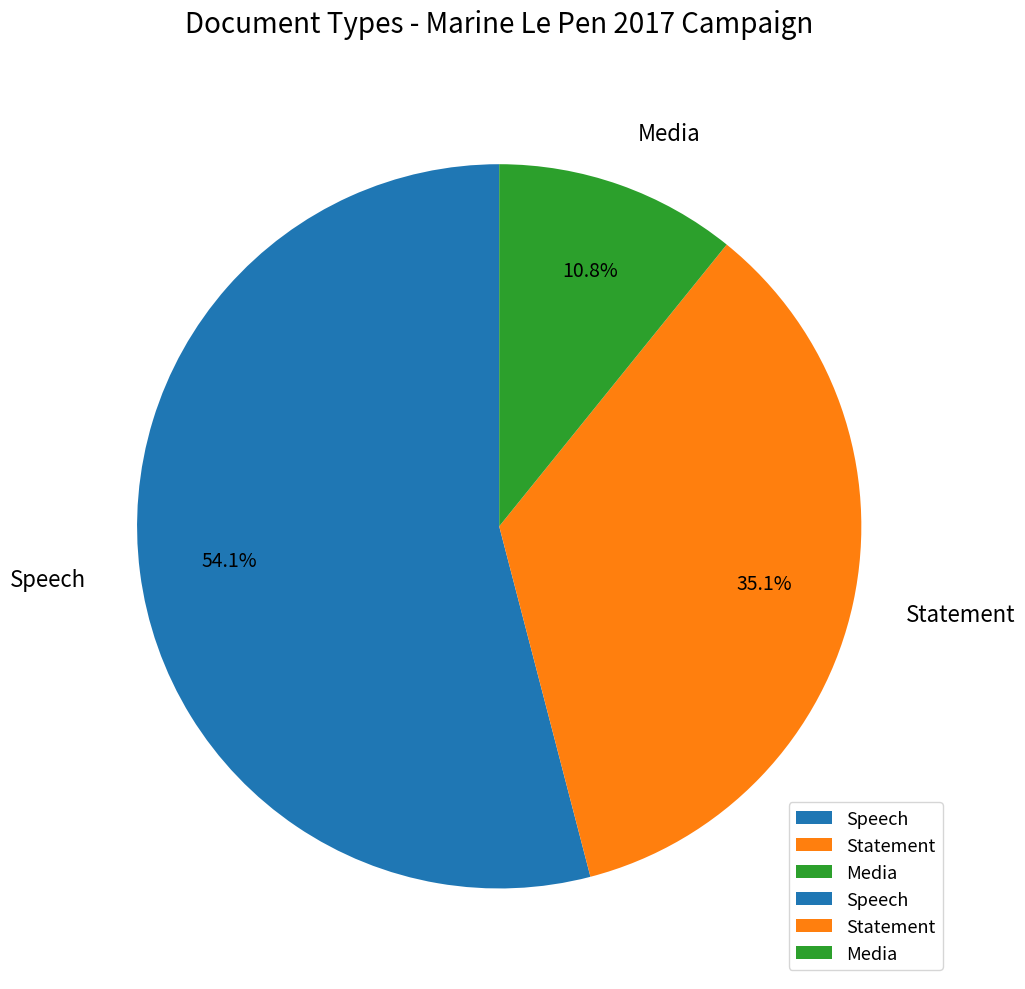

To the nearest percent, what is the difference between the Statement and Media slice percentages?

24%